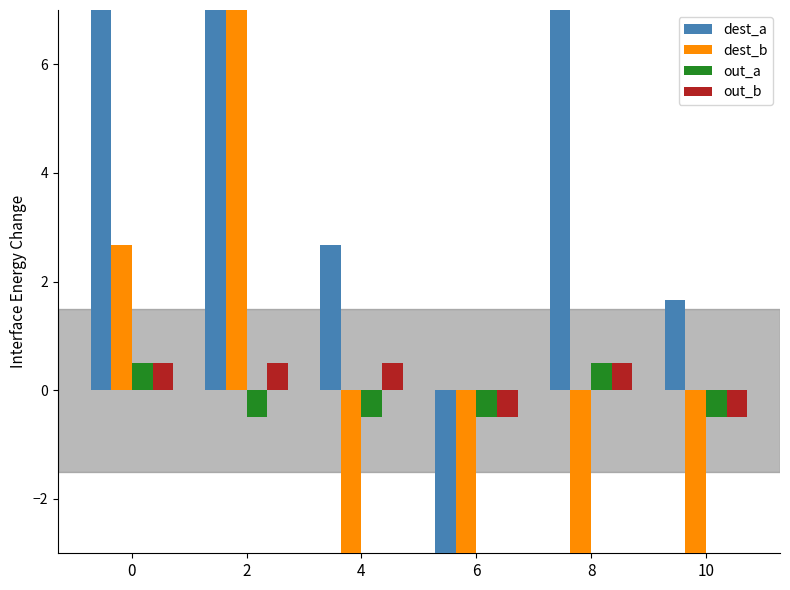

Reading left to right, transcribe all the data shown in this chart.

dest_a: 0=16.7	2=25.7	4=2.7	6=-14.3	8=23.7	10=1.7
dest_b: 0=2.7	2=24.7	4=-12.3	6=-32.3	8=-32.3	10=-6.3
out_a: 0=0.5	2=-0.5	4=-0.5	6=-0.5	8=0.5	10=-0.5
out_b: 0=0.5	2=0.5	4=0.5	6=-0.5	8=0.5	10=-0.5